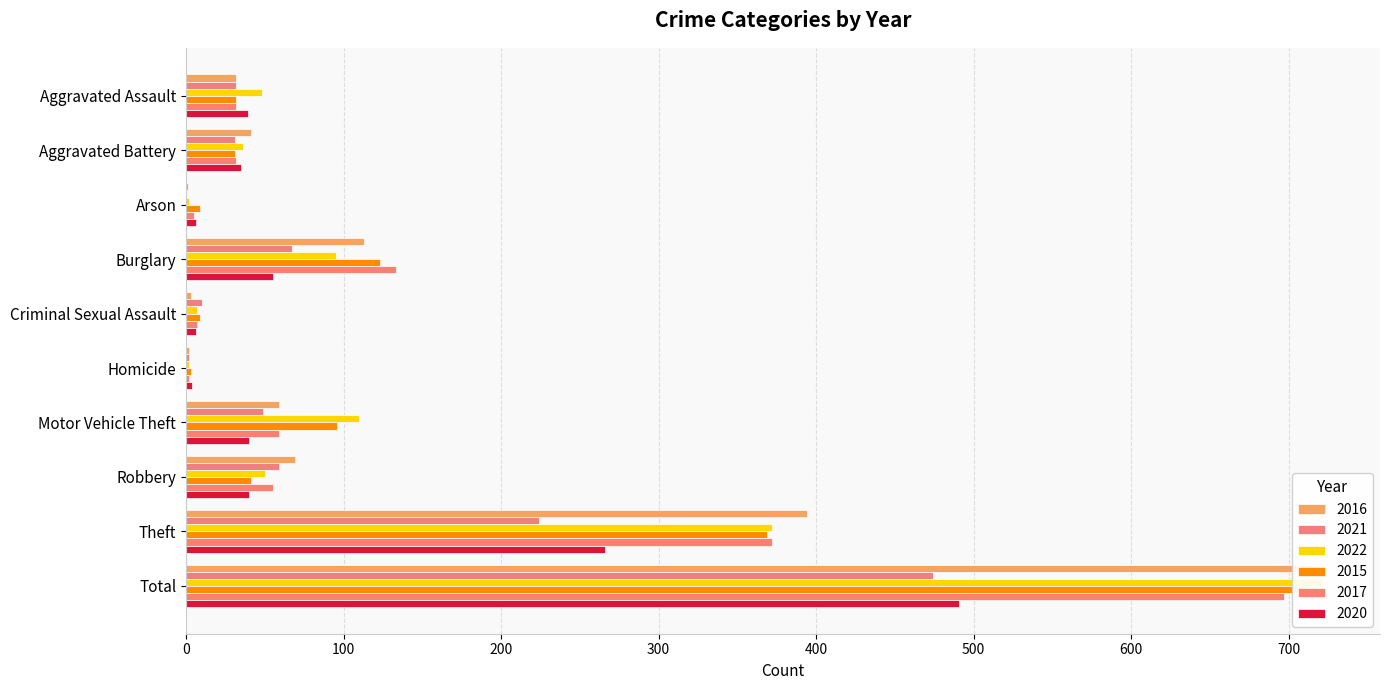

How many series are shown in this chart?

6